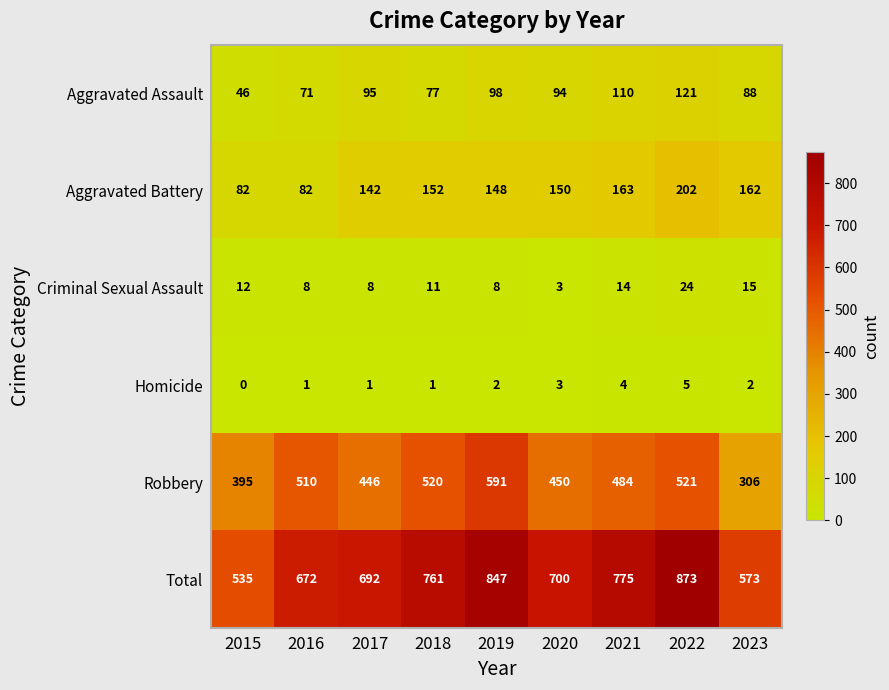

What is the sum of the Aggravated Assault values at 2015 and 2021?

156